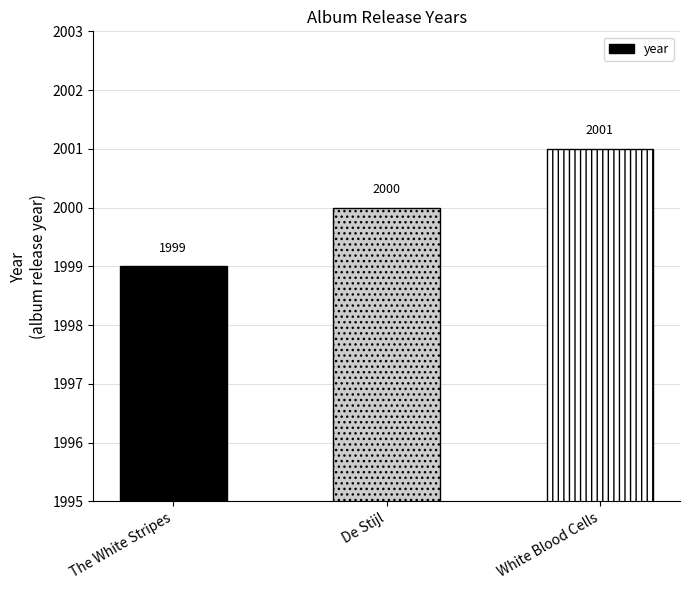

What position from the right is The White Stripes?

3